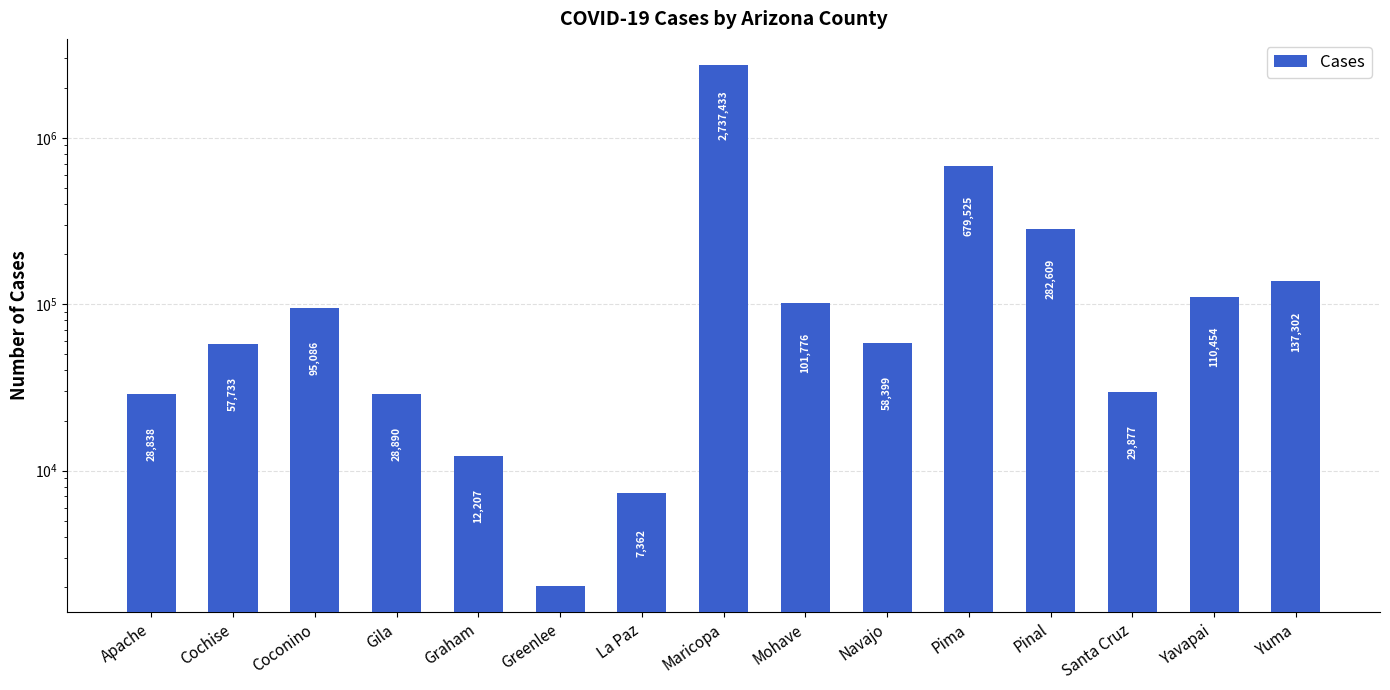

True or false: the data shows 96933 at Navajo.

False